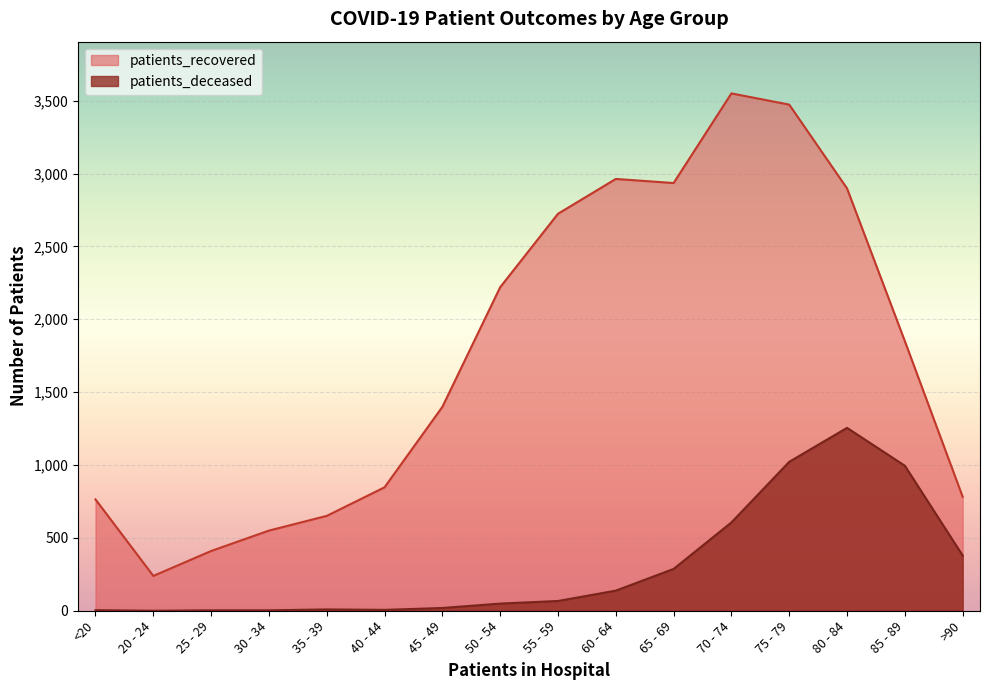

The patients_recovered series shows 4230 at 80 - 84. True or false?

False